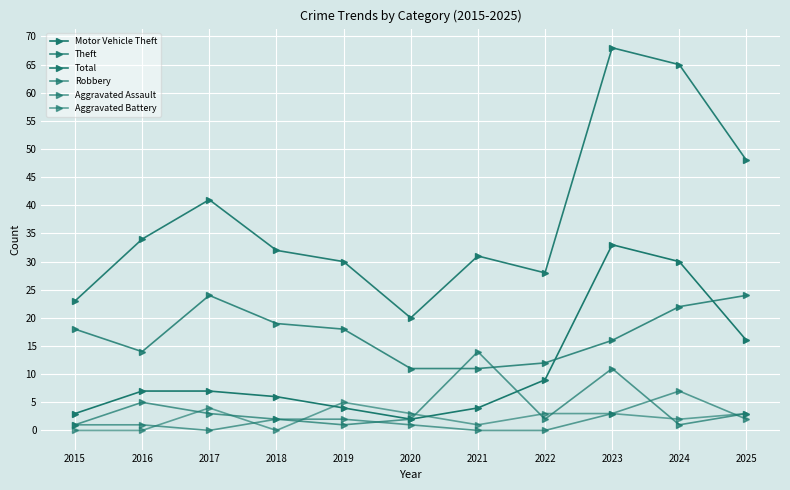

How many lines are shown in the chart?

6